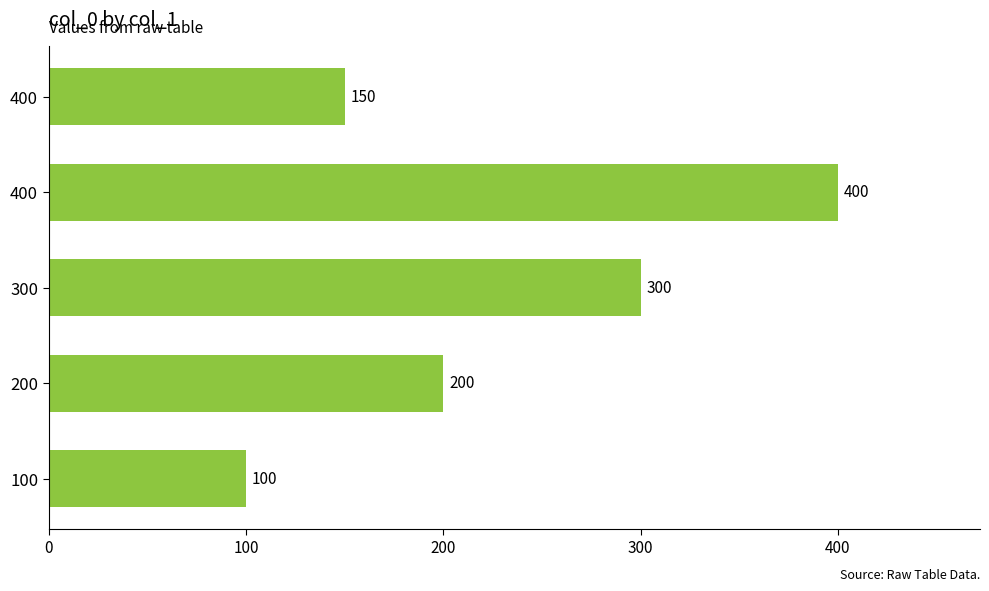

Count the number of data series in this chart.

1